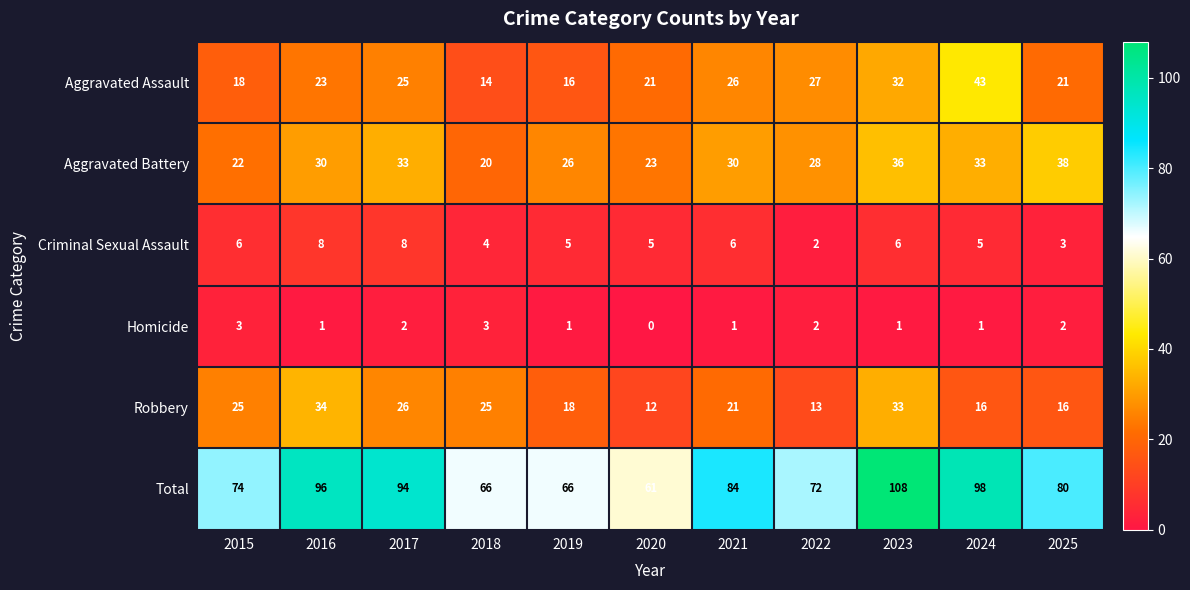

The Aggravated Battery series shows 33 at 2024. True or false?

True